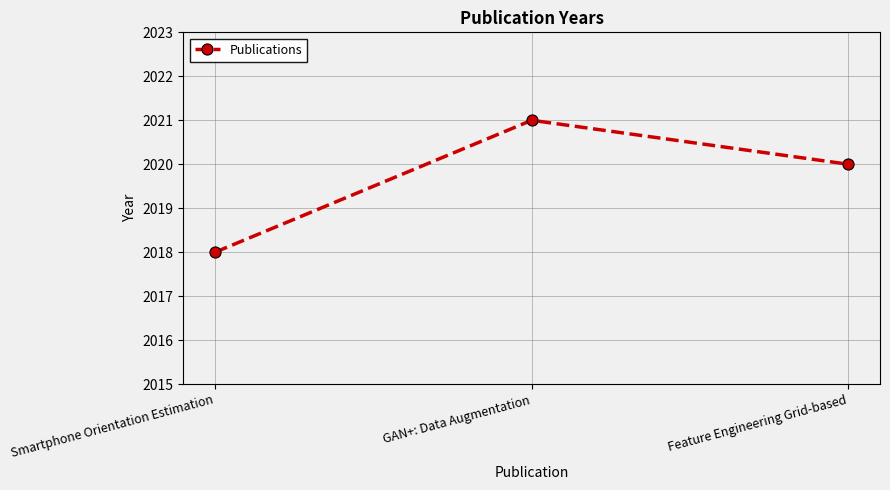

What is the label of the 3rd point from the right?

Smartphone Orientation Estimation